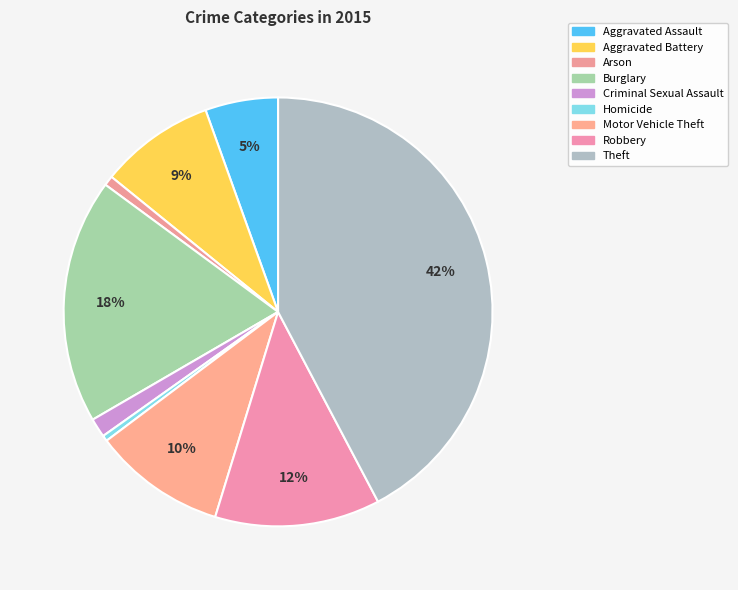

Is it true that Theft is 42% of the pie?

True